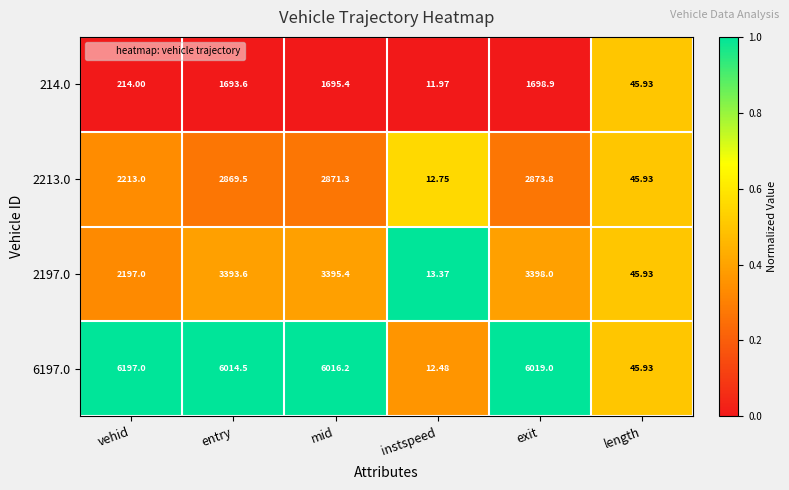

Which category has the lowest value in the 6197.0 series?

instspeed